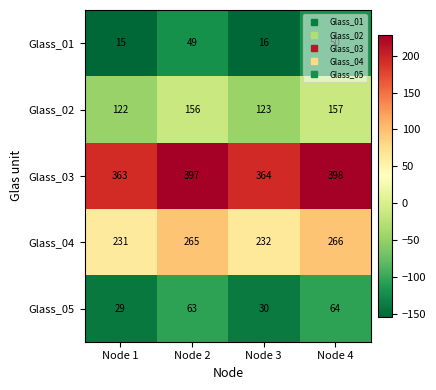

Which series has the largest total across all categories?

Glass_03